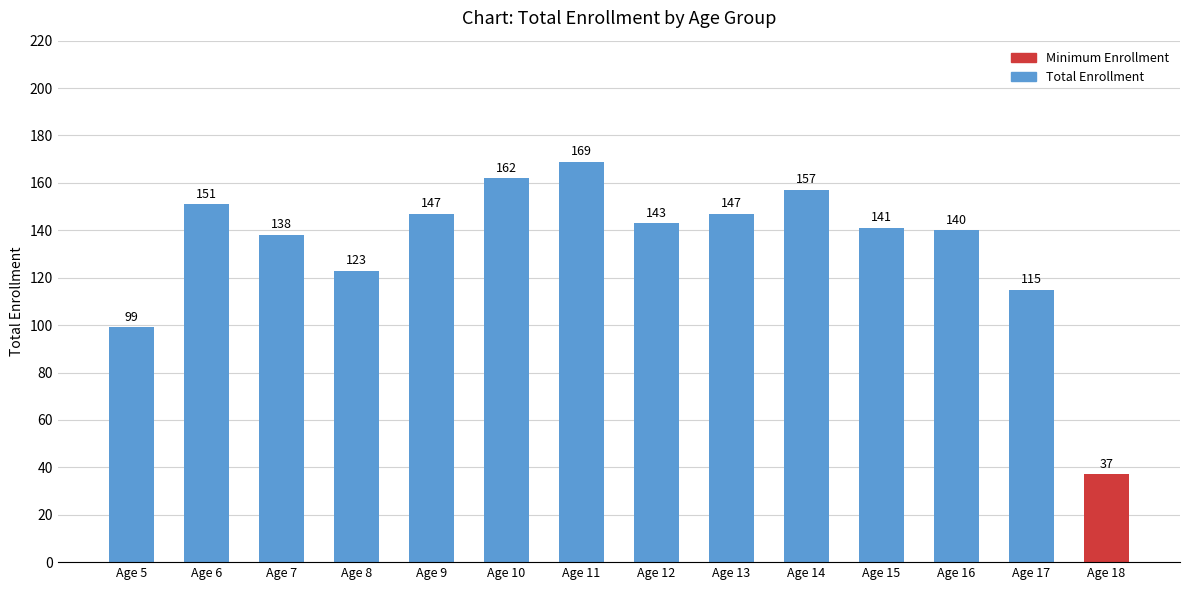

What is the average value?

134